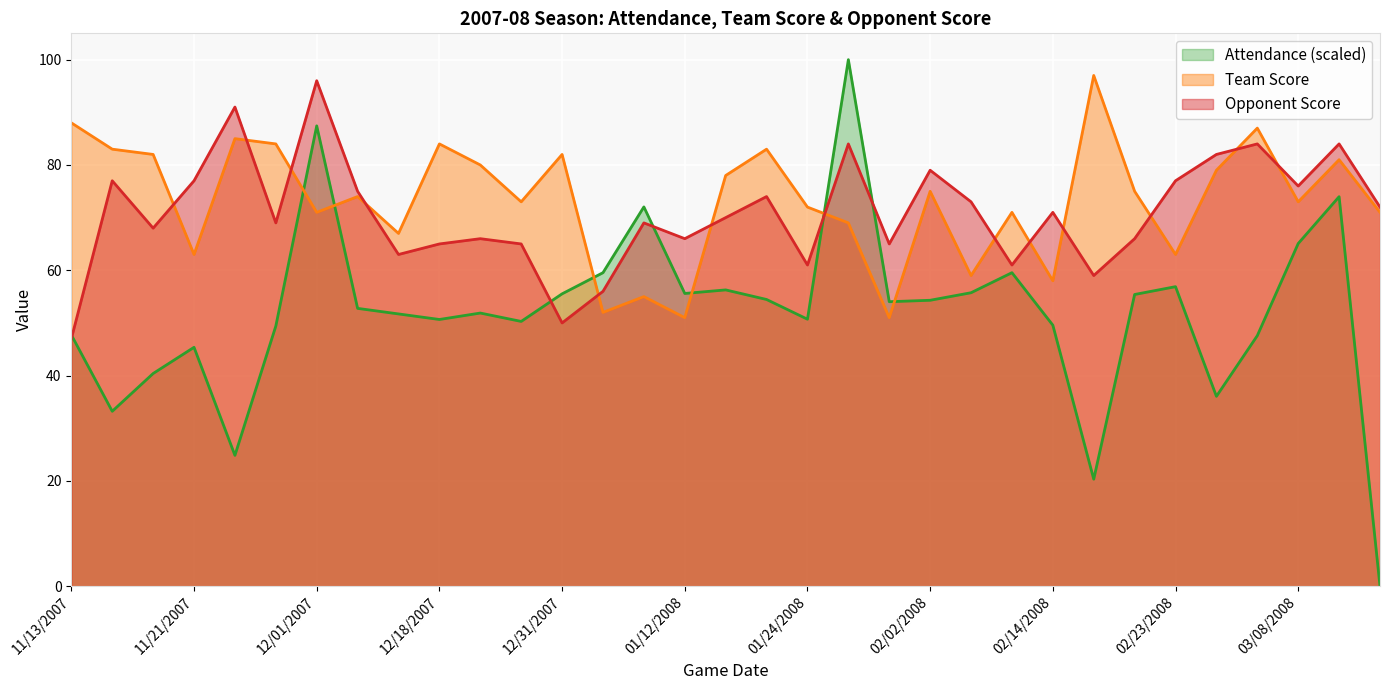

What value does the Team Score series have at 02/02/2008?

75.0